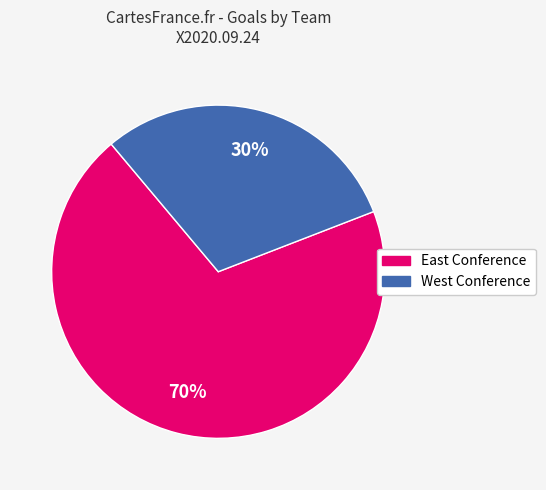

To the nearest percent, what is the difference between the largest and smallest slice percentages?

40%